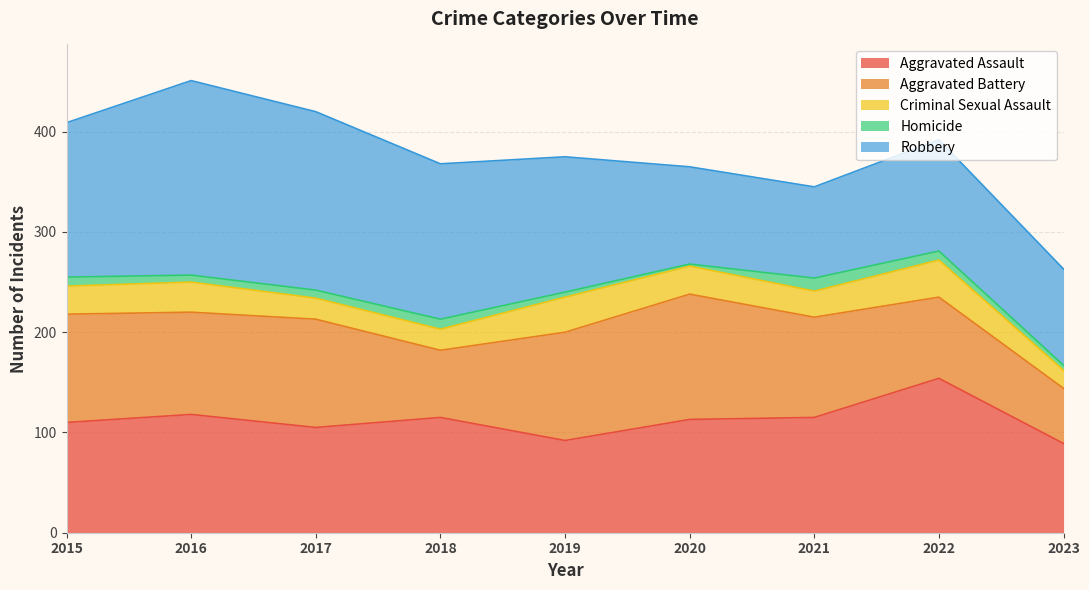

Count the Criminal Sexual Assault values in the range 21 to 30.

6